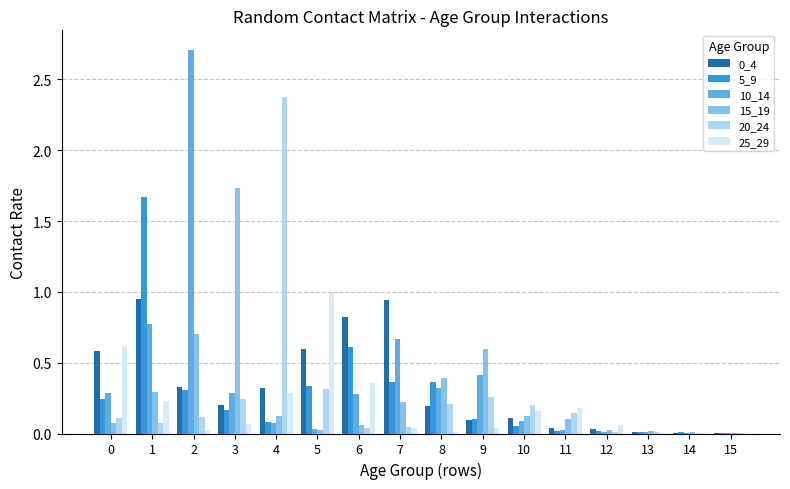

What is the sum of all 0_4 values?

5.2